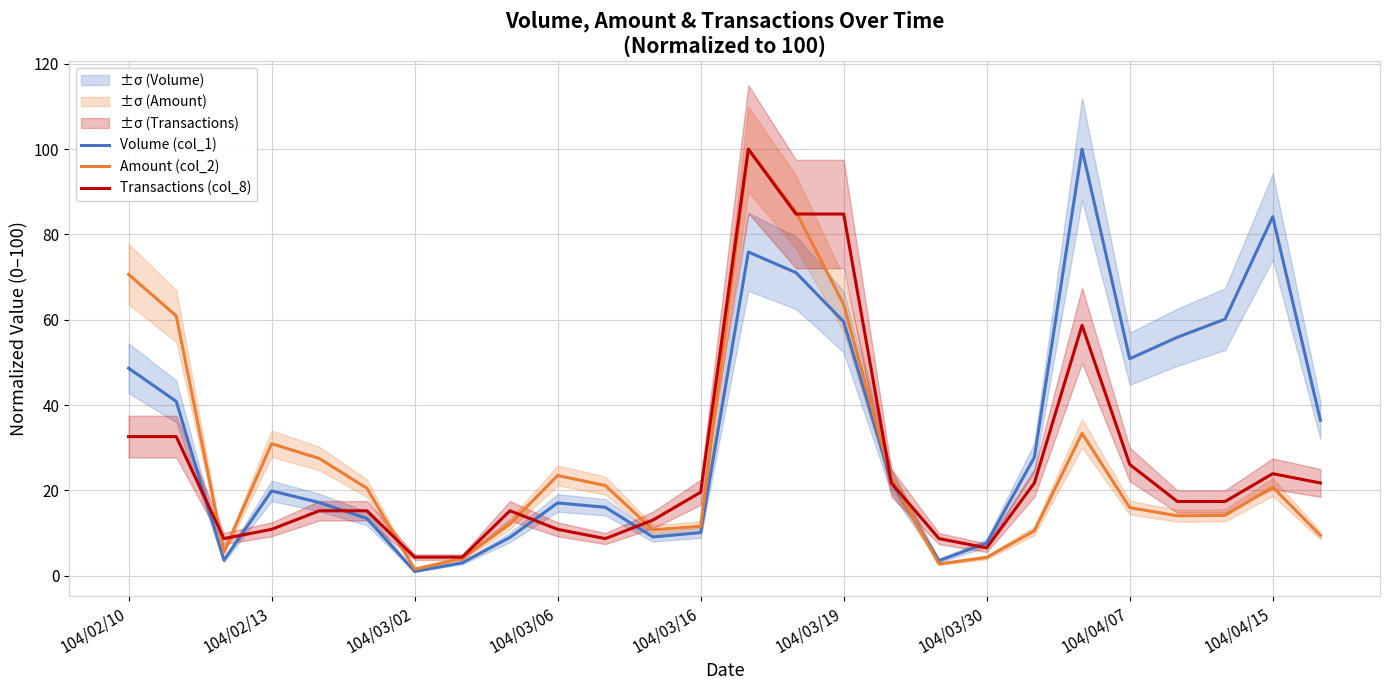

True or false: Amount (col_2) has a value of 23.5 at 104/03/06.

True